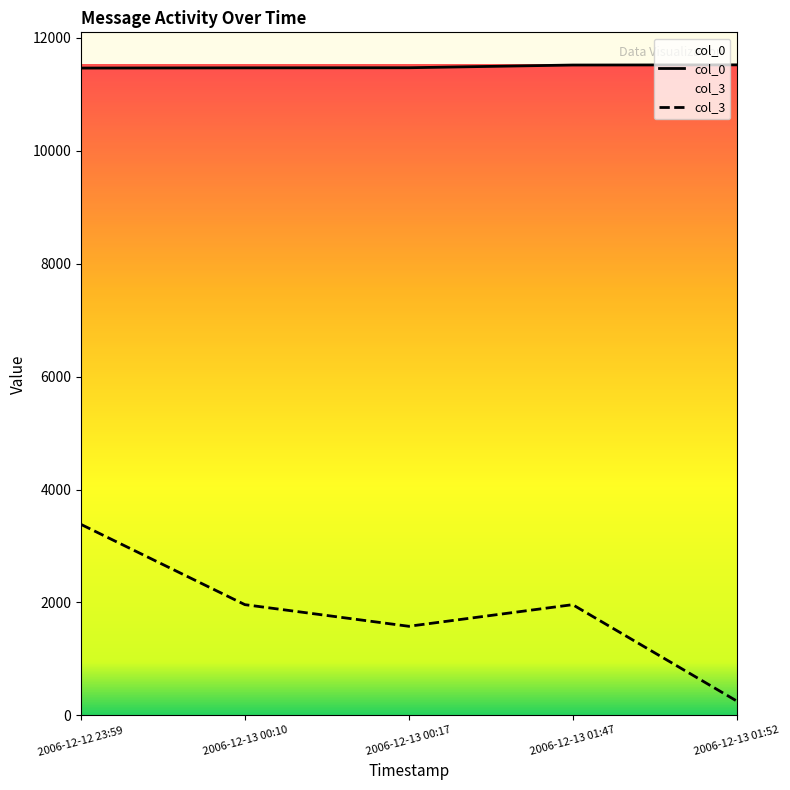

Is it true that col_0 equals 6242 at 2006-12-13 01:52?

False